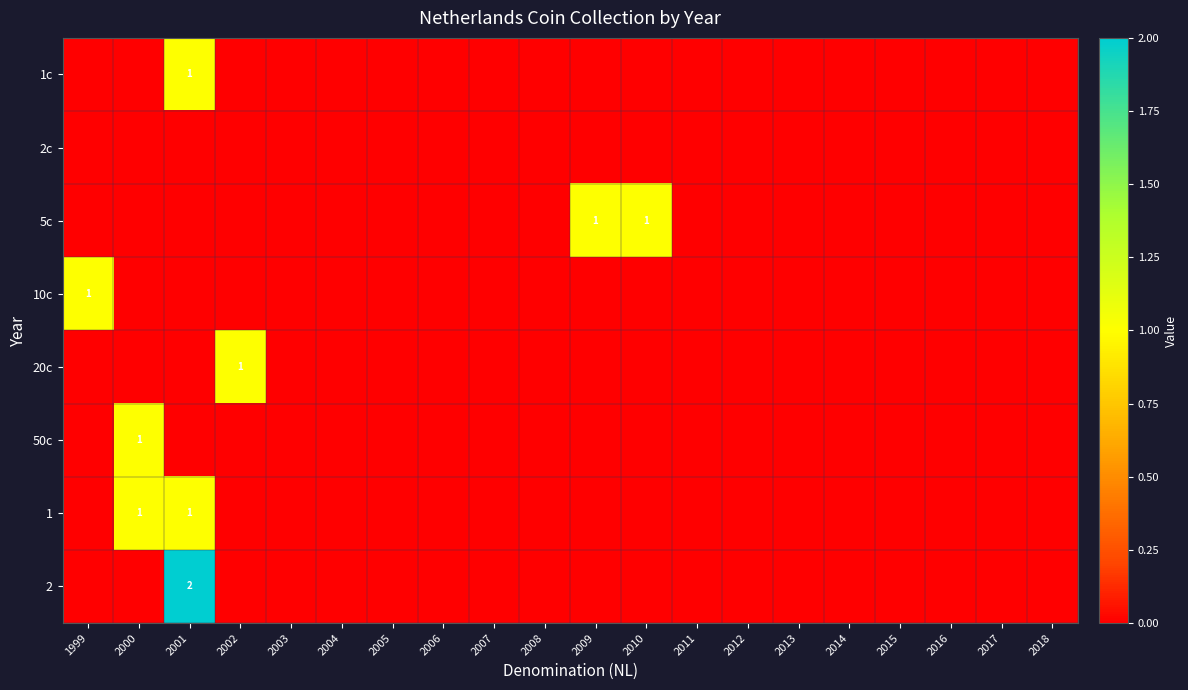

The 2 series shows 1 at 2001. True or false?

False